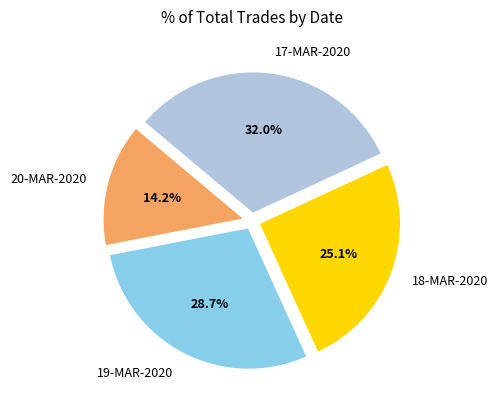

Which category has the biggest portion of the pie?

17-MAR-2020